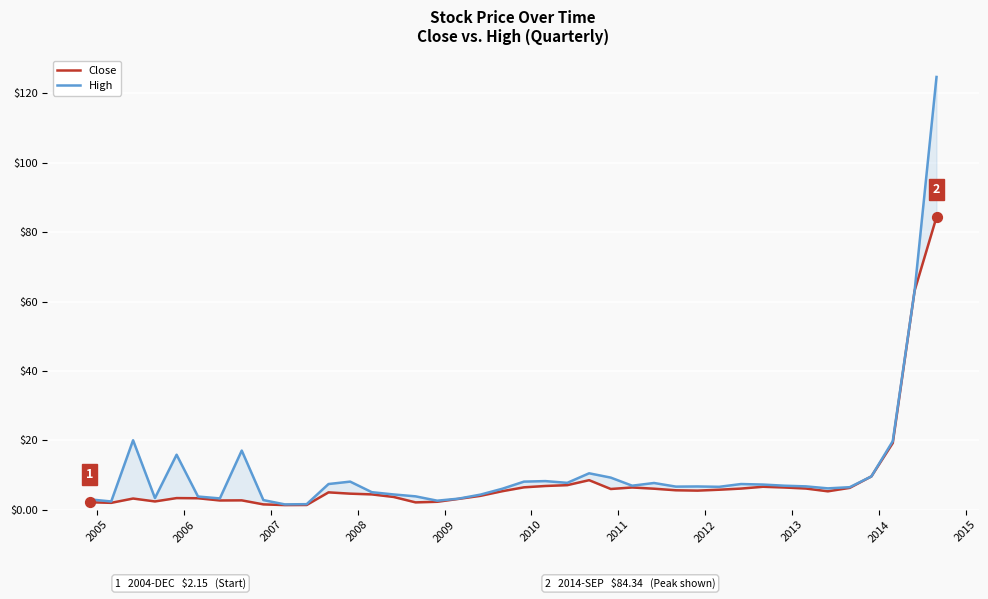

Which series contains the lowest Y value?

Close